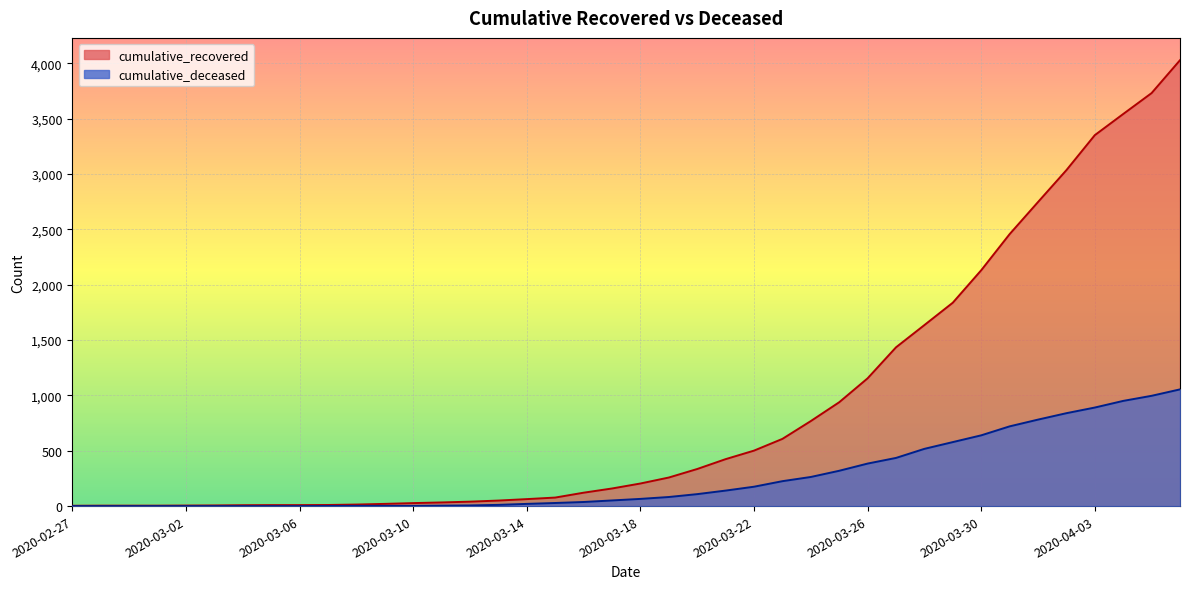

How many lines are shown in the chart?

2